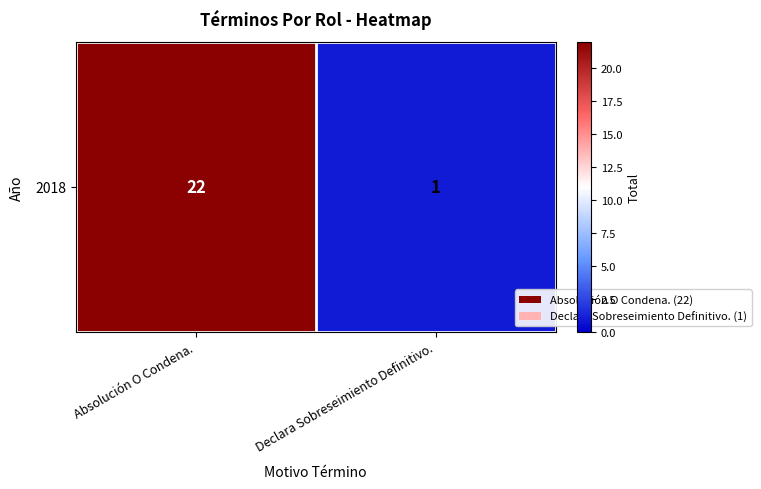

What is the difference between the maximum and minimum values?

21